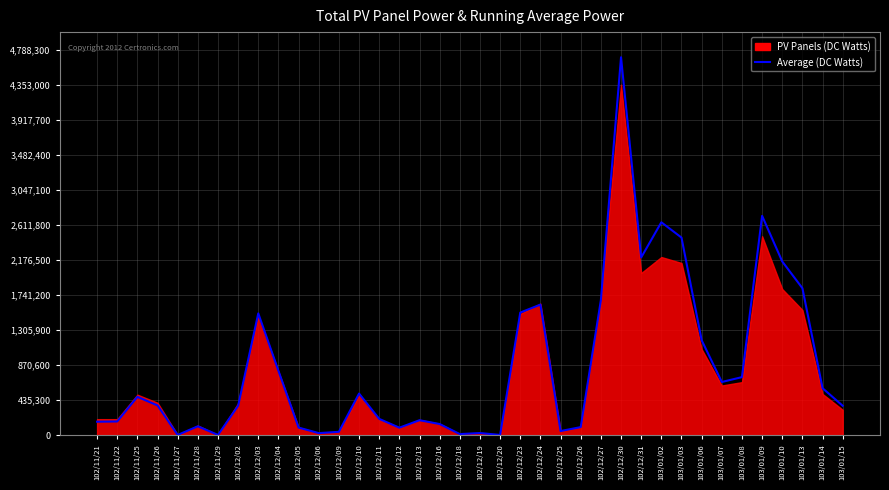

Rank the categories by value from highest to lowest.

102/12/30, 103/01/09, 103/01/02, 103/01/03, 102/12/31, 103/01/10, 103/01/13, 102/12/27, 102/12/24, 102/12/23, 102/12/03, 103/01/06, 102/12/04, 103/01/08, 103/01/07, 103/01/14, 102/12/10, 102/11/25, 102/11/26, 102/12/02, 103/01/15, 102/12/11, 102/12/13, 102/11/22, 102/11/21, 102/12/16, 102/11/28, 102/12/26, 102/12/05, 102/12/12, 102/12/25, 102/12/09, 102/12/19, 102/12/06, 102/12/18, 102/12/20, 102/11/29, 102/11/27